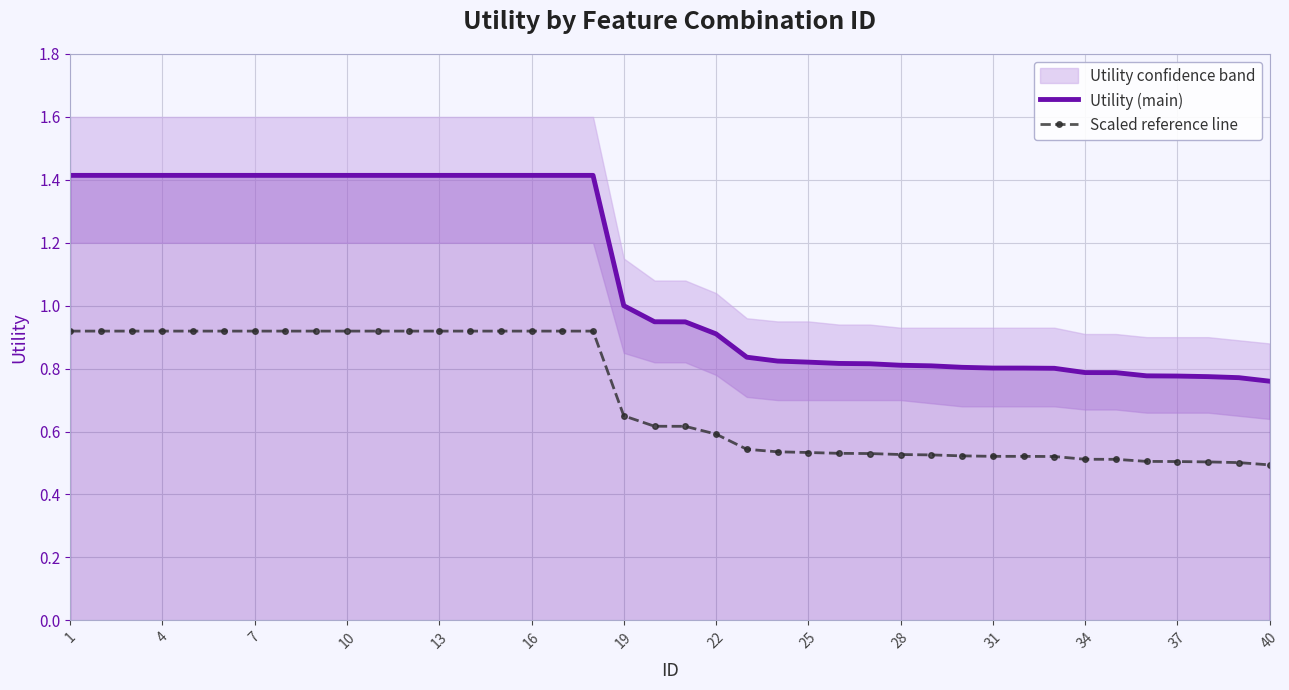

How many lines are shown in the chart?

2